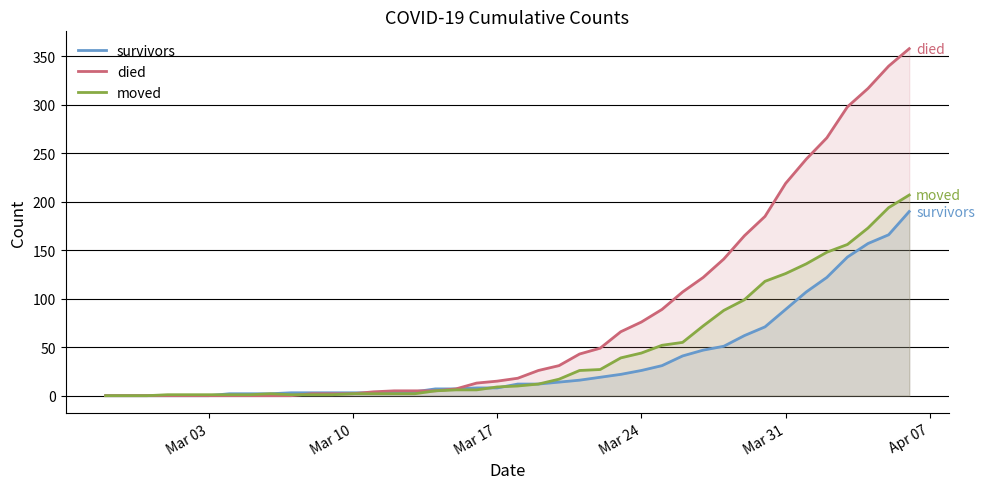

How many data points in moved are less than 10?

20